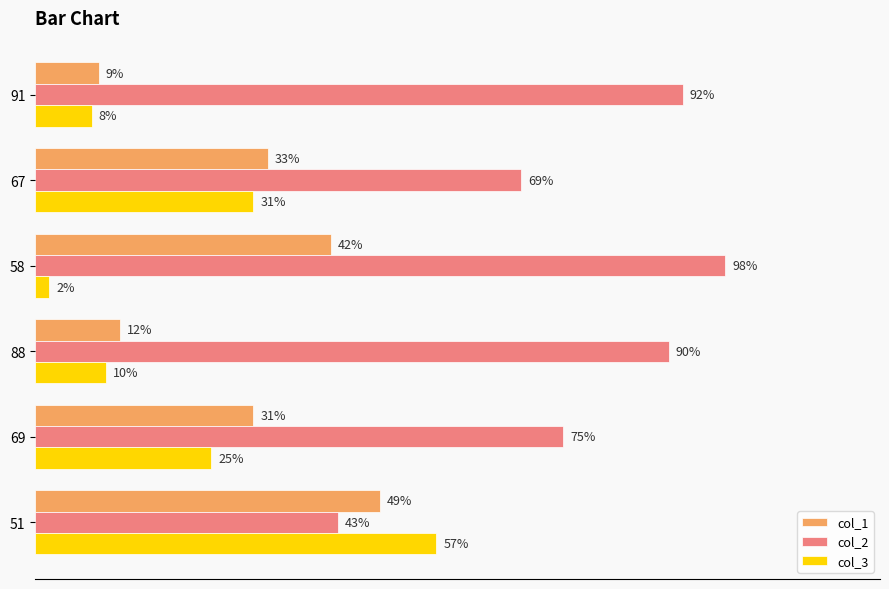

Rank the series at 88 from highest to lowest value.

col_2, col_1, col_3